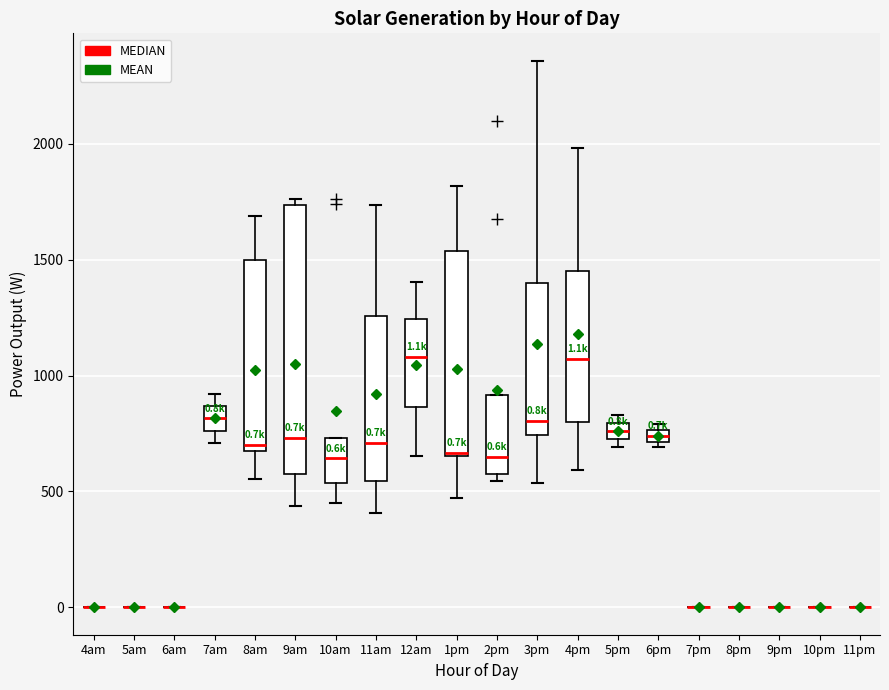

Which box is the tallest, from its lower edge to its upper edge?

9am